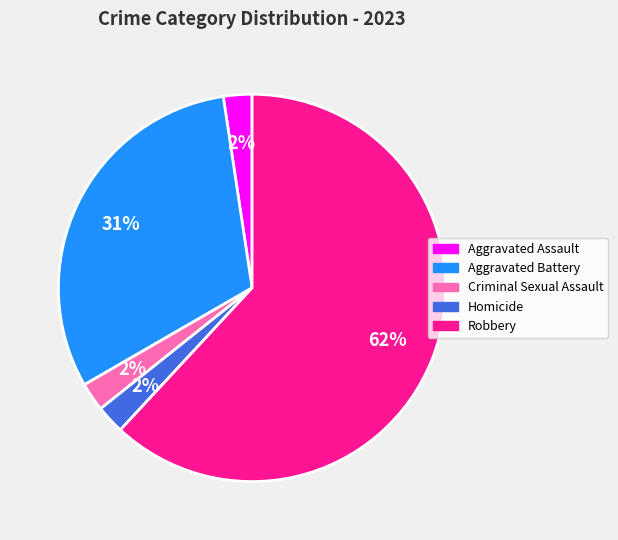

Do Aggravated Assault and Aggravated Battery together represent more than half of the pie?

No